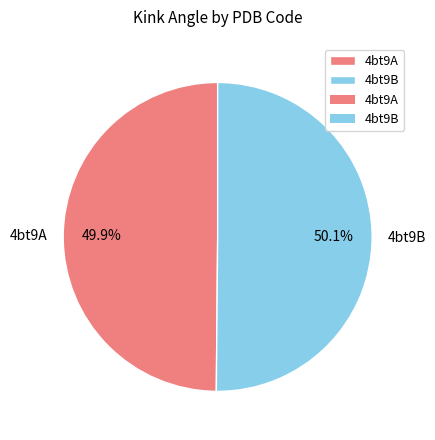

To the nearest percent, what is the average slice percentage?

50%